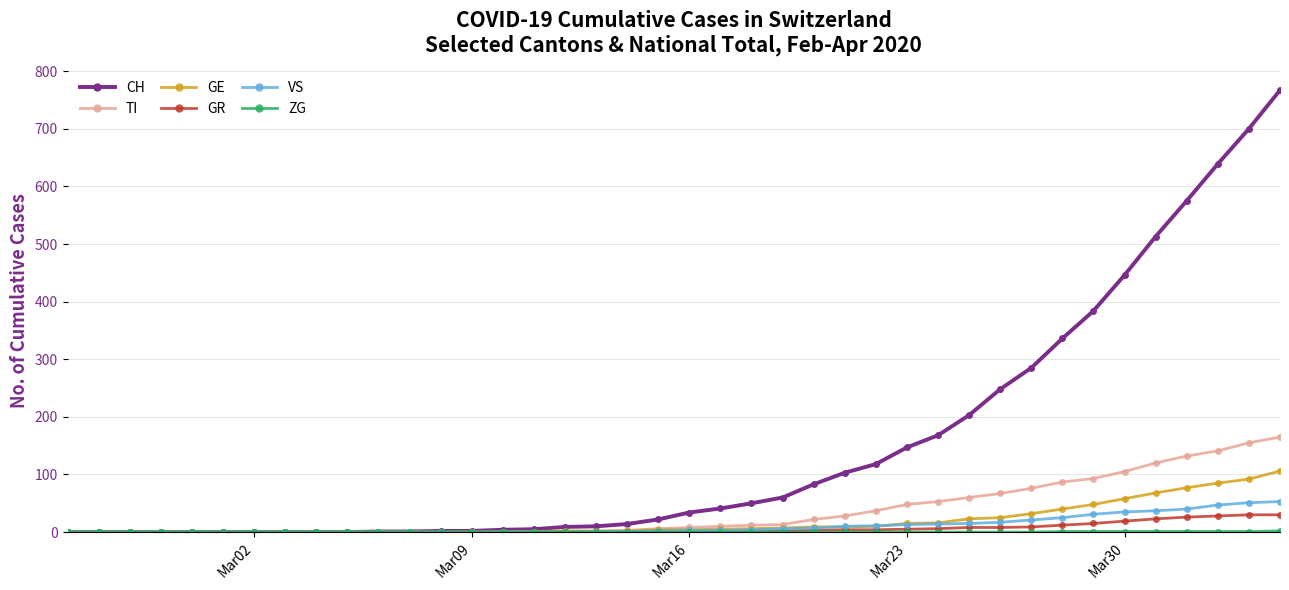

Which series has the largest total across all categories?

CH